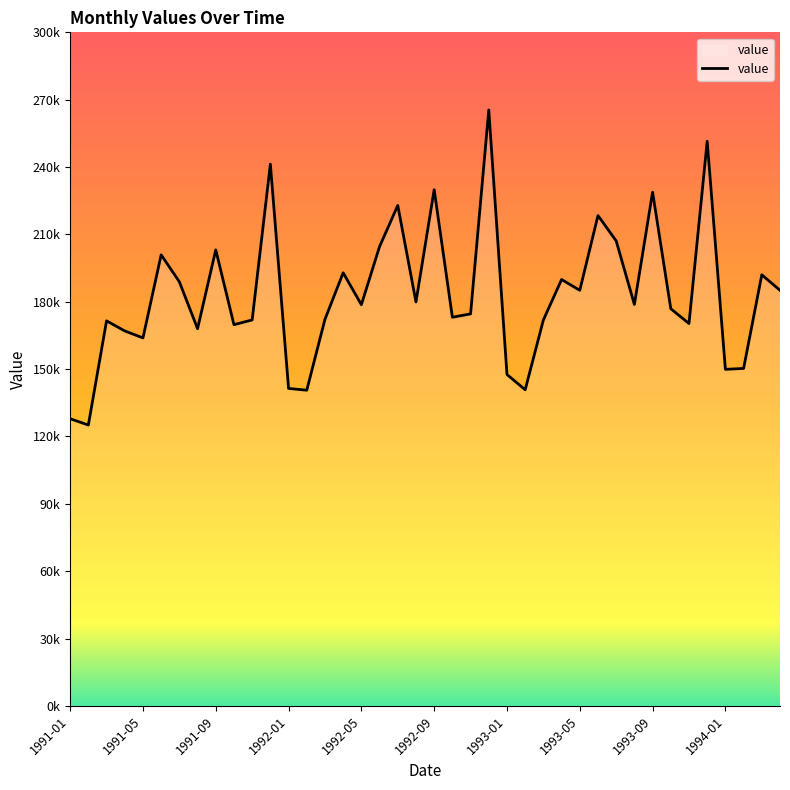

Reading left to right, list all the values displayed in this chart.

127900	125100	171500	167000	163900	200900	188900	168000	203100	169800	171900	241300	141400	140600	172200	192900	178700	204600	222900	179900	229900	173100	174600	265400	147600	140800	171900	189900	185100	218400	207100	178800	228800	176900	170300	251500	149900	150300	192000	185100